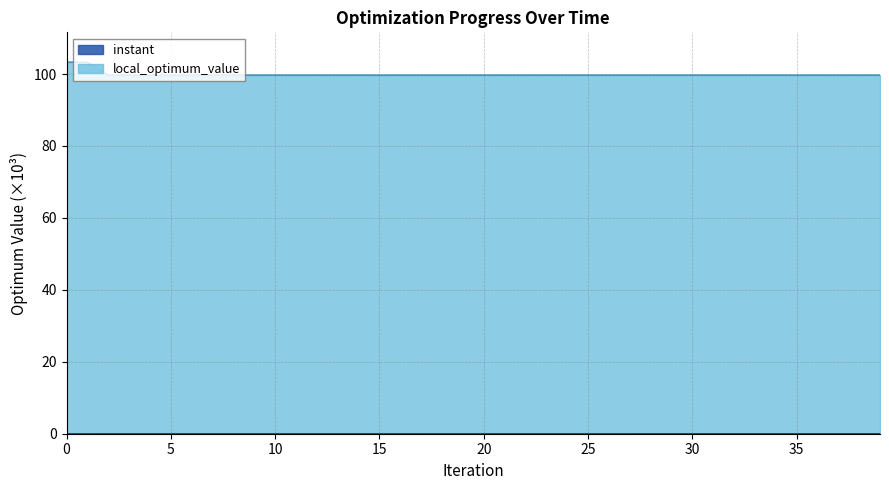

The local_optimum_value series shows 167.6 at 38. True or false?

False